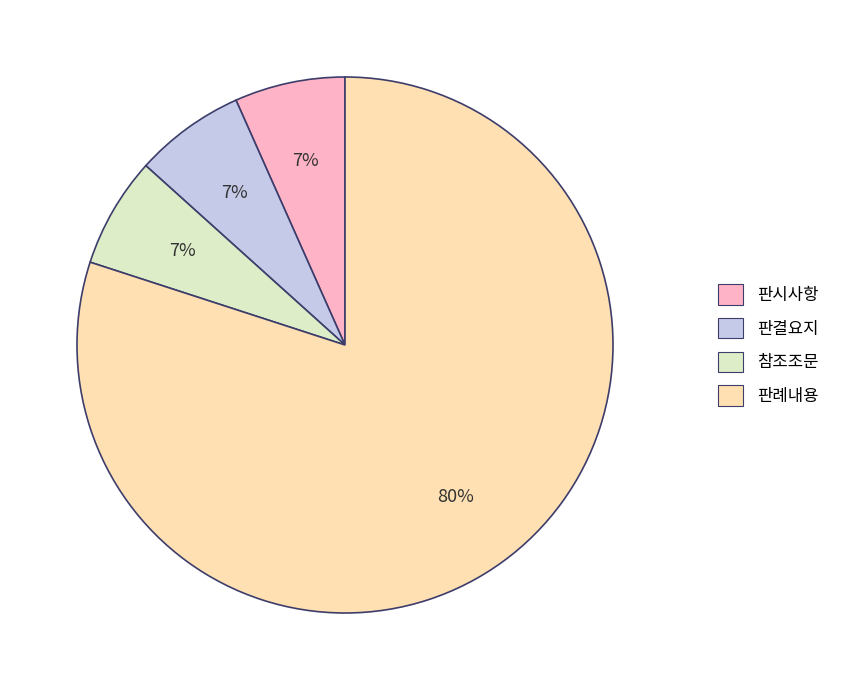

What is the ratio of the value at 판결요지 to the value at 판시사항?

1.0